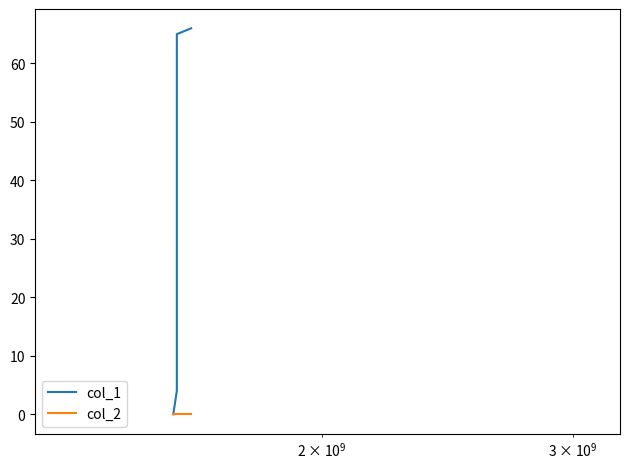

What is the maximum value shown in the chart?

66